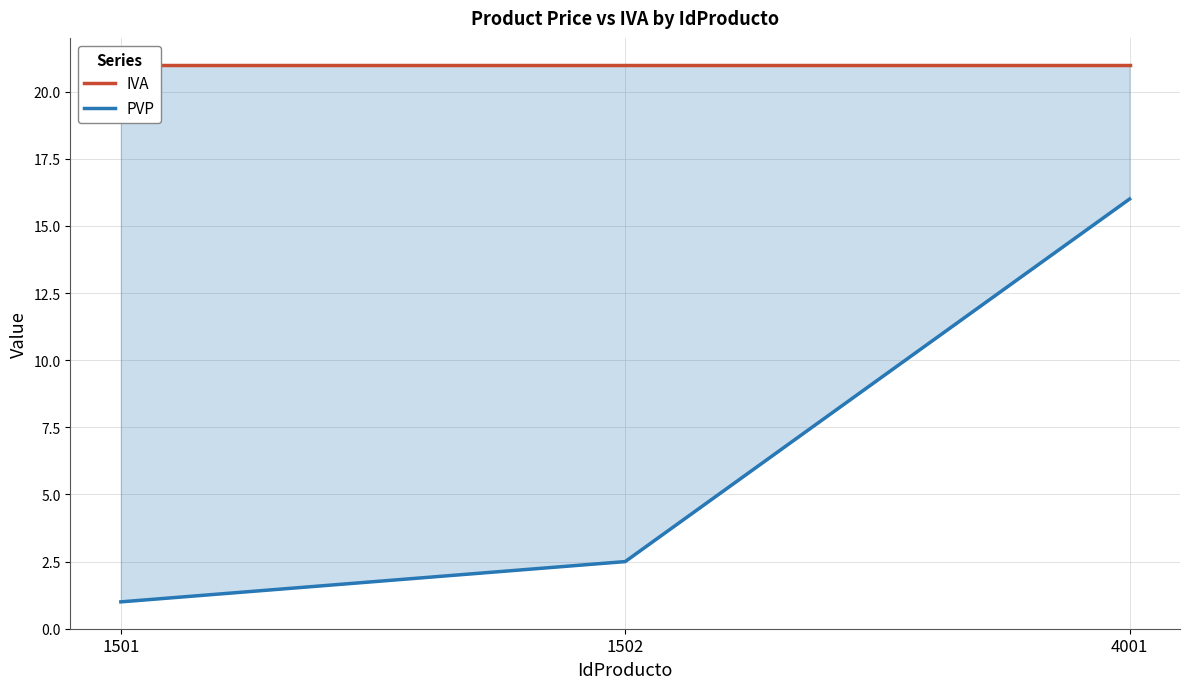

The PVP series shows 4.1 at 1502. True or false?

False